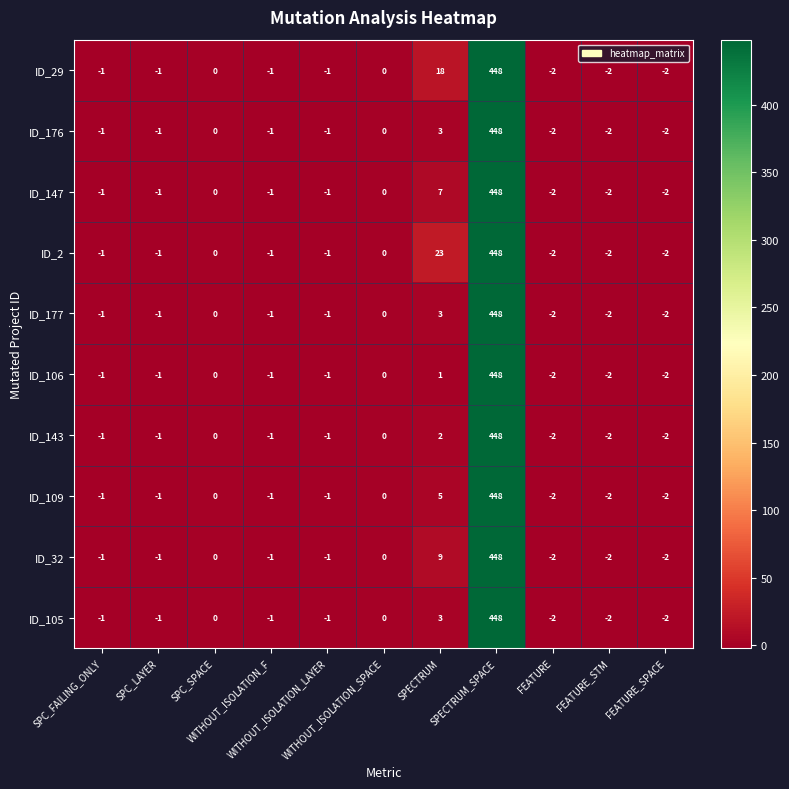

What is the maximum value shown in the chart?

448